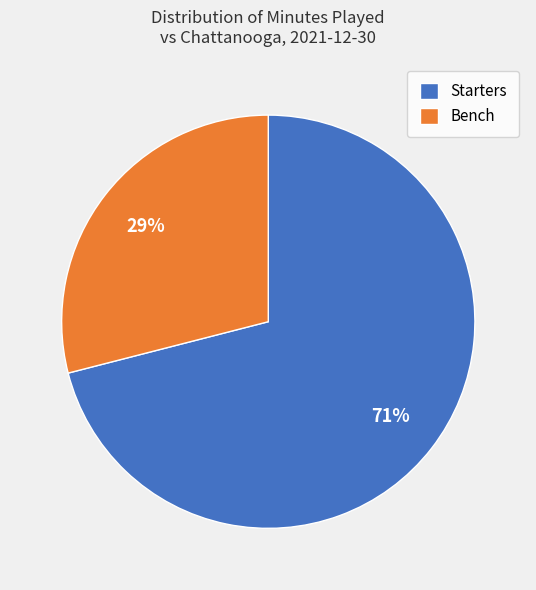

Count the number of slices in the pie.

2